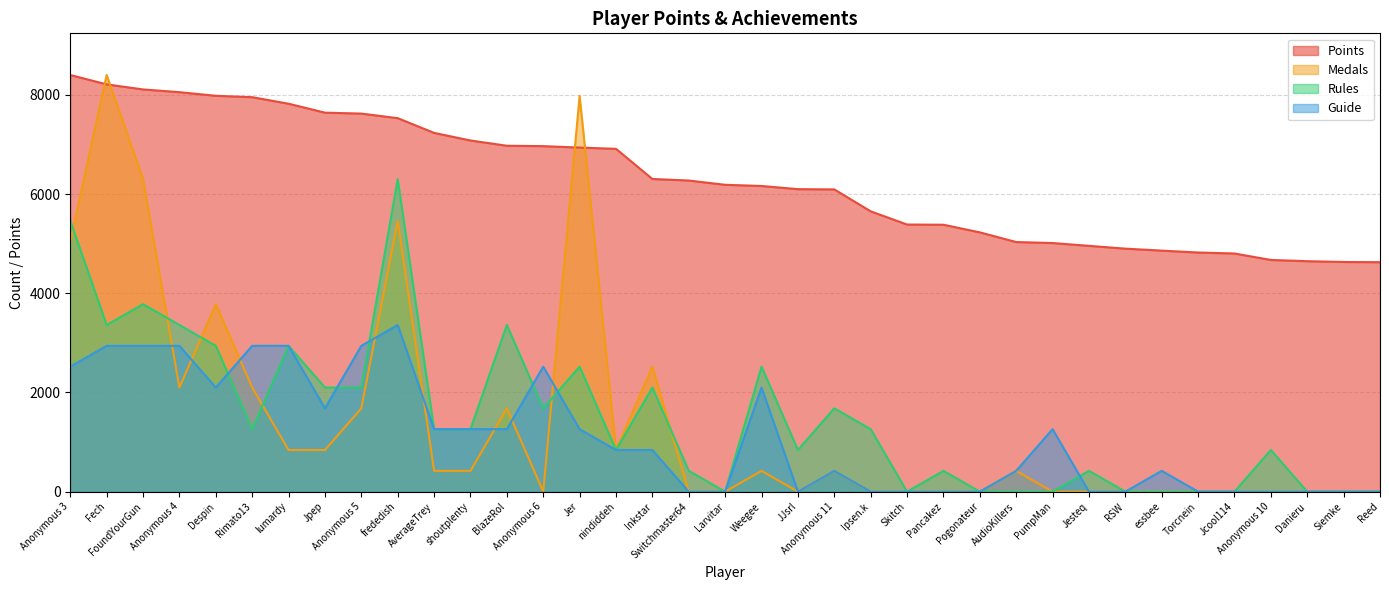

What are all the series names shown in the legend?

Points, Medals, Rules, Guide